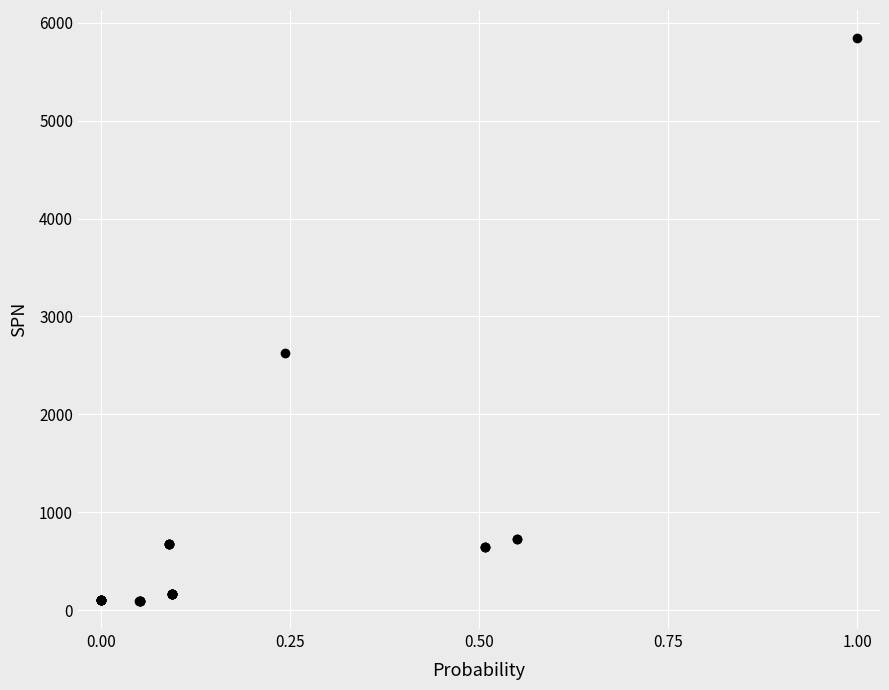

What Y value in the scatter plot is closest to 2969?

2623